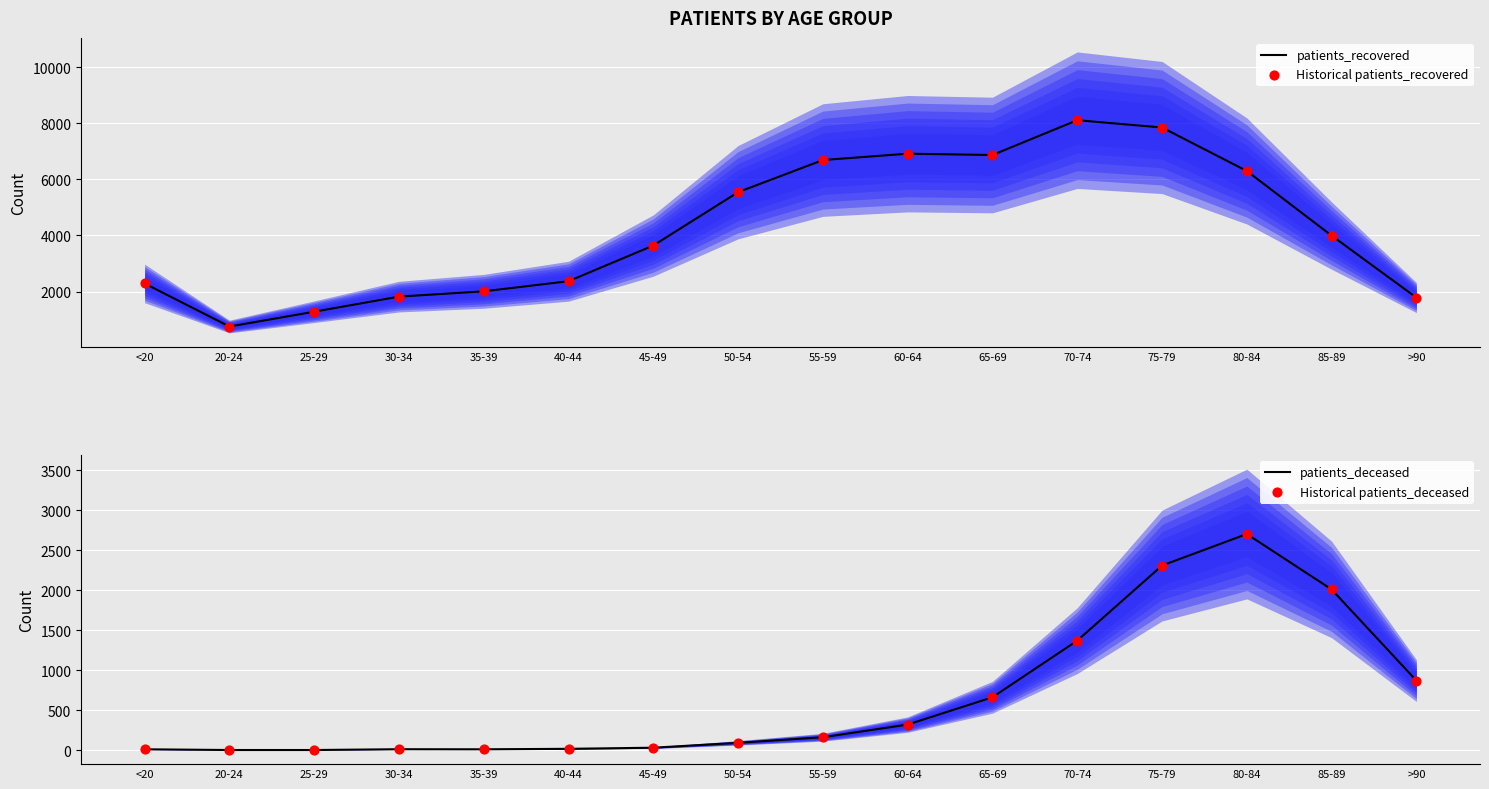

At which category is the sum across all series the highest?

75-79